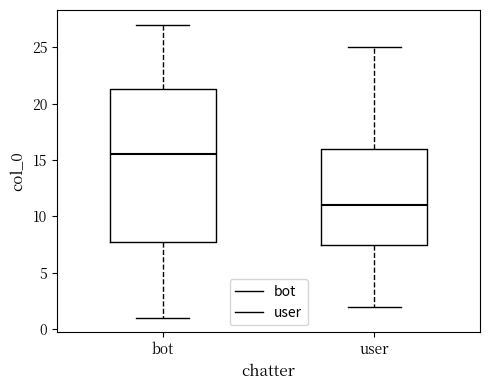

Reading left to right, read every box against the y-axis: the position of its median line, the range the box covers, and the ends of its whiskers. The values are not printed on the chart, so give them approximately, as read against the axis.

bot: median 15.5, box 8.0 to 21.5, whiskers 1.0 to 27.0
user: median 11.0, box 7.5 to 16.0, whiskers 2.0 to 25.0